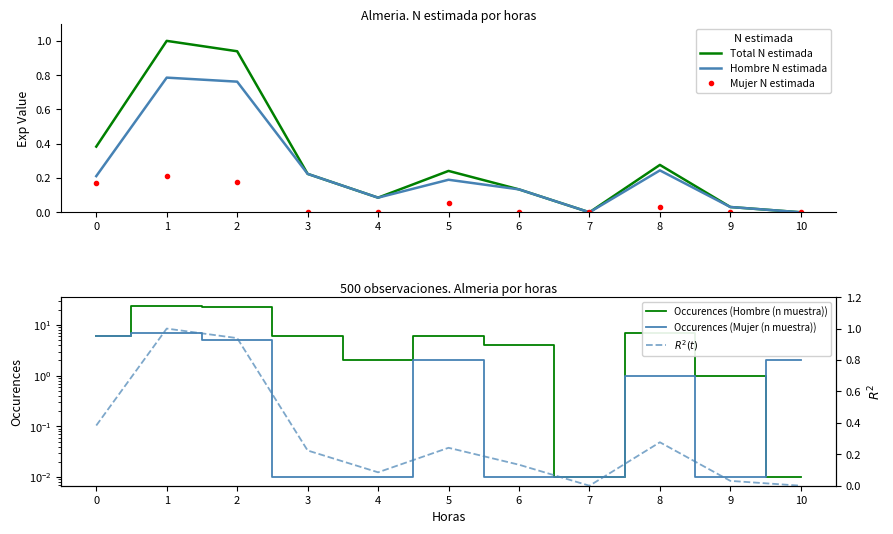

What is the maximum value for Total N estimada?

1.0